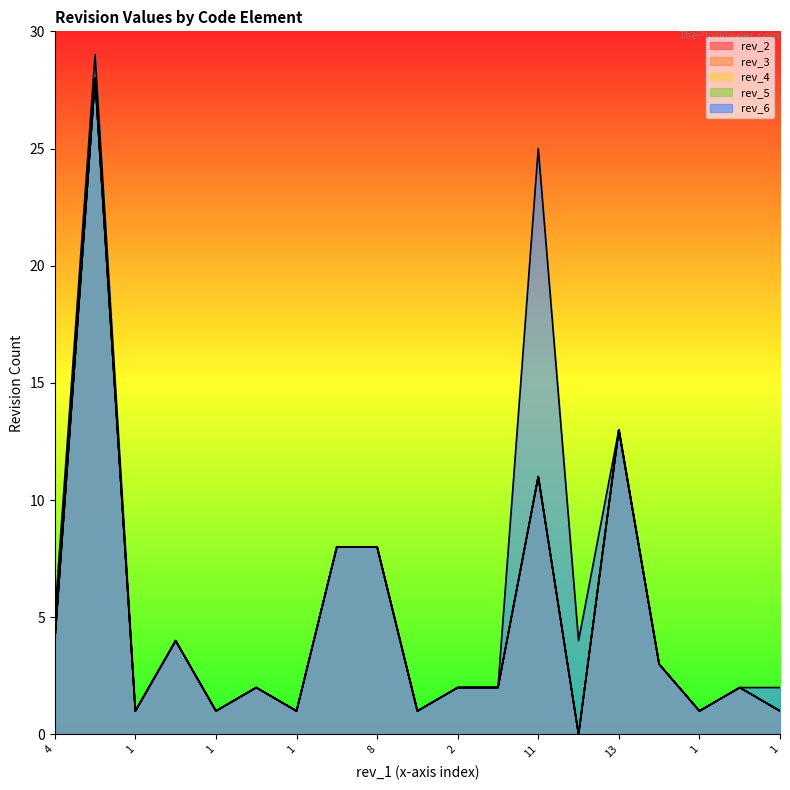

Rank the series by their maximum value, from highest to lowest.

rev_6, rev_2, rev_3, rev_4, rev_5